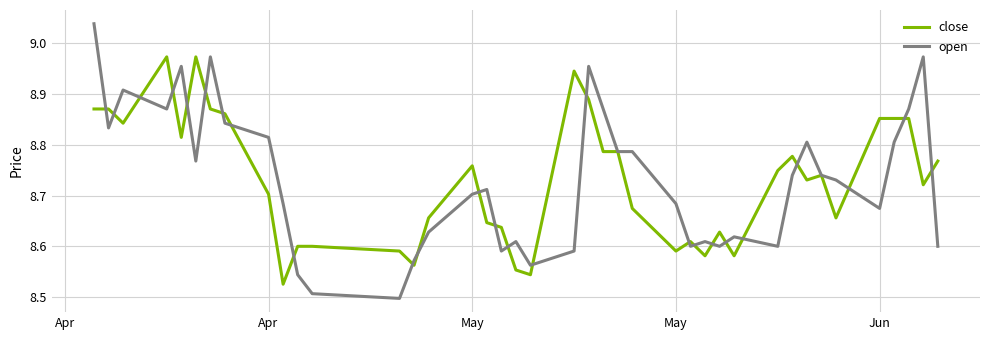

List the series in order of their peak value, lowest first.

close, open